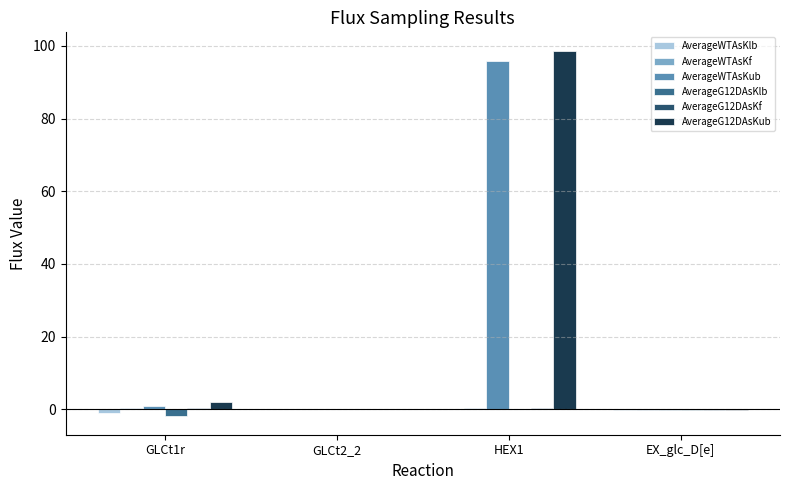

At which category is the sum across all series the highest?

HEX1